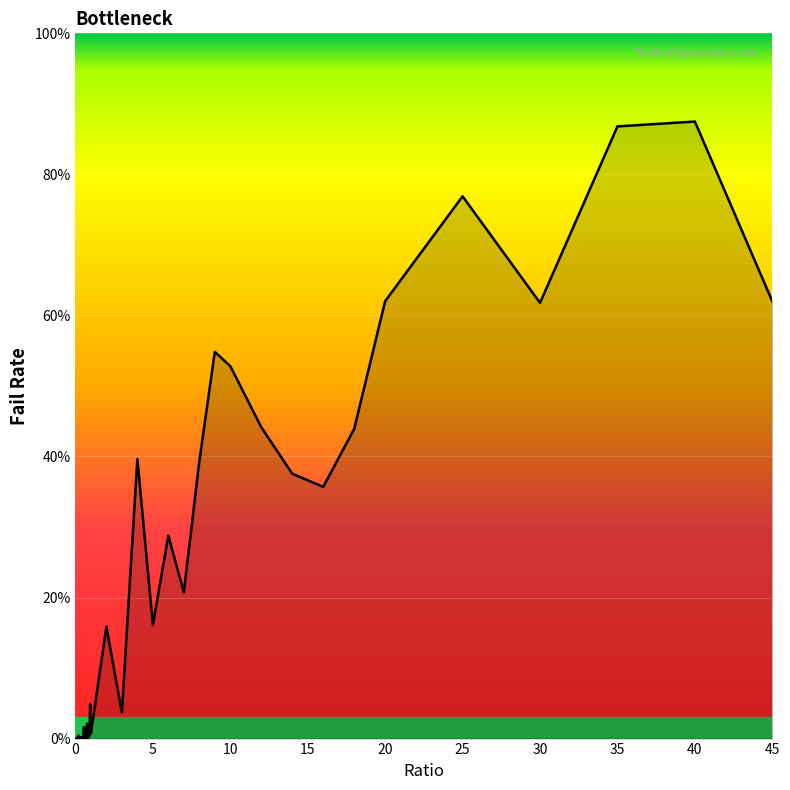

The chart shows a value of 0.7 at 8. True or false?

False